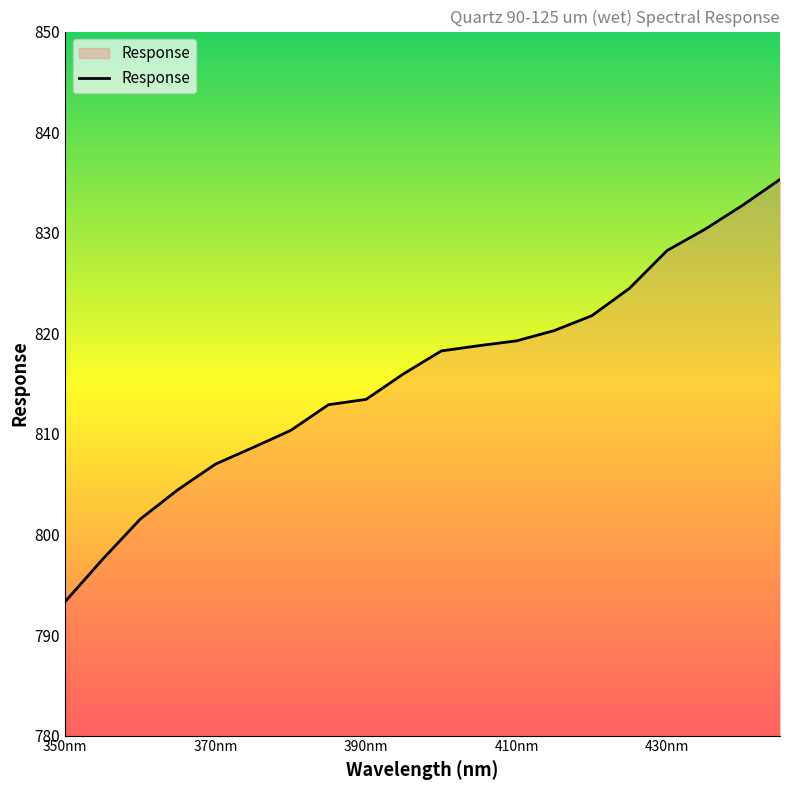

How many distinct data groups are displayed?

1